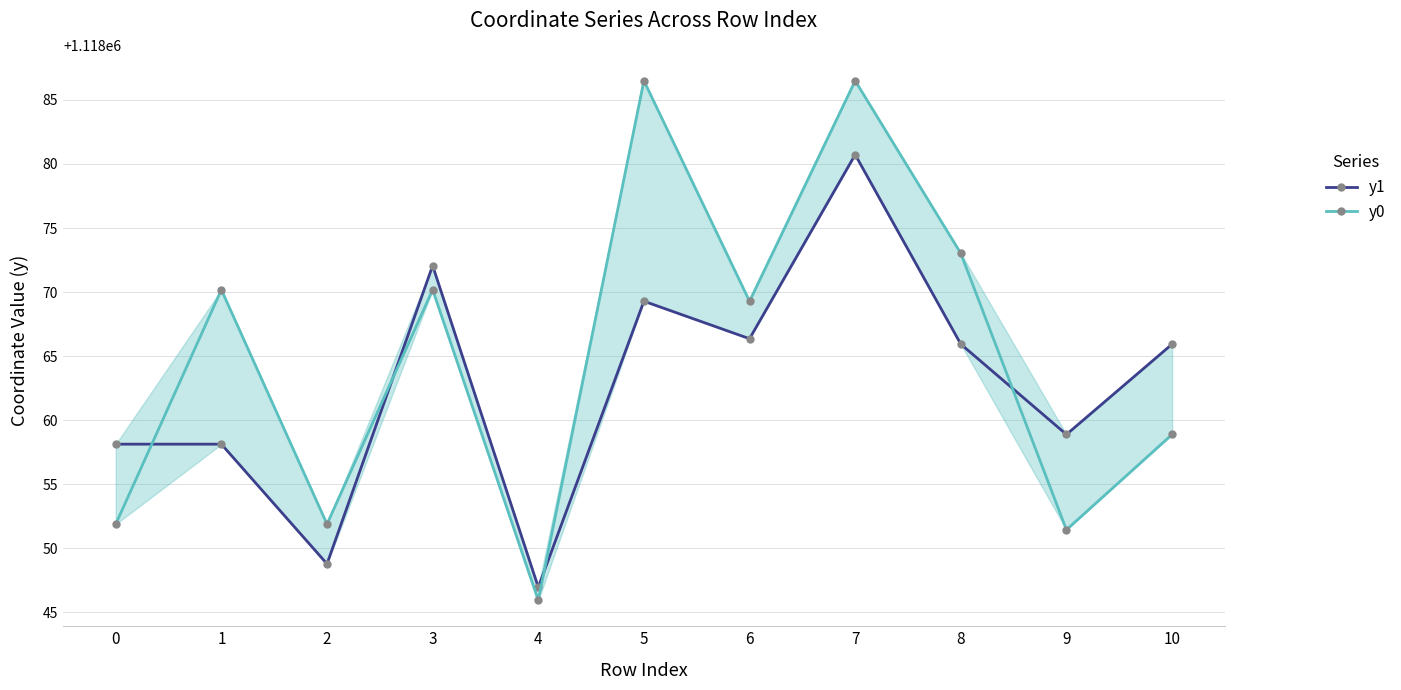

What is the difference between the y0 values at 1 and 2?

18.3